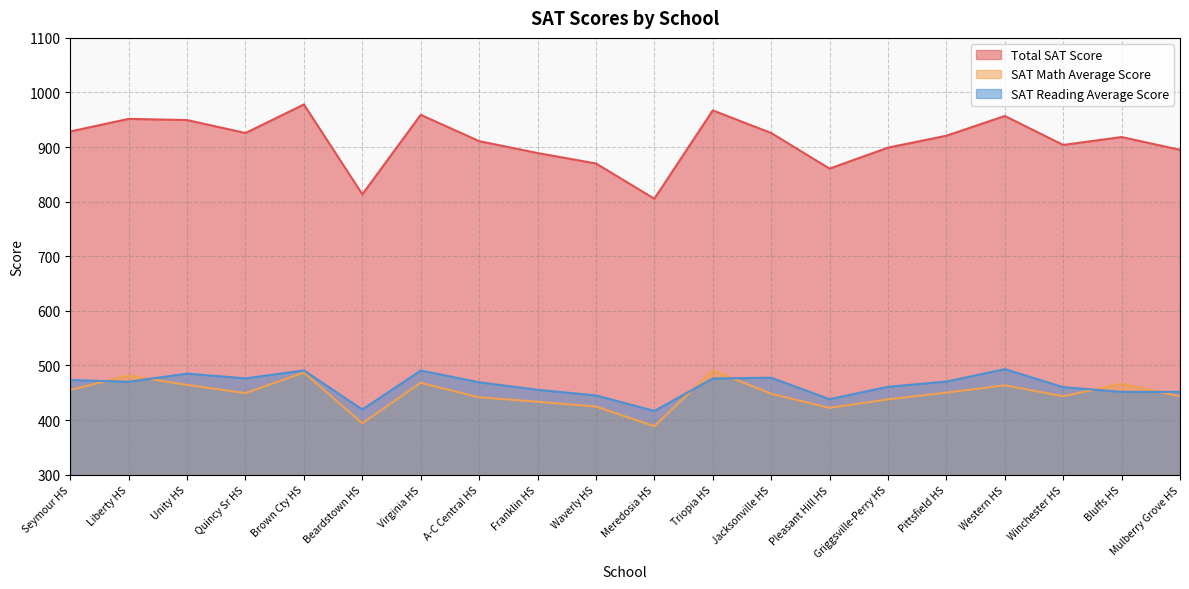

Read the Total SAT Score value at Pleasant Hill HS.

860.6